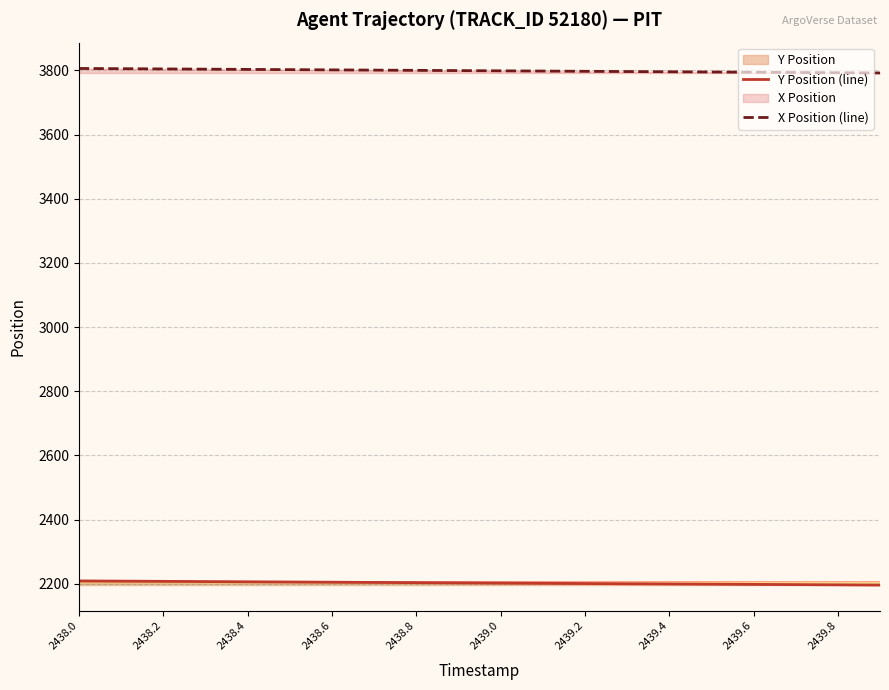

What is the value of the X Position (line) point at the 9th from the left?

3800.0